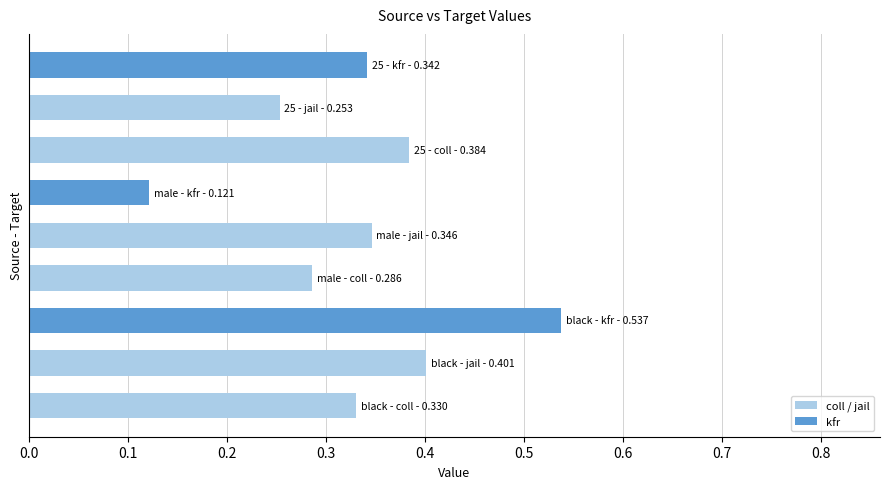

What is the sum of all values?

3.0